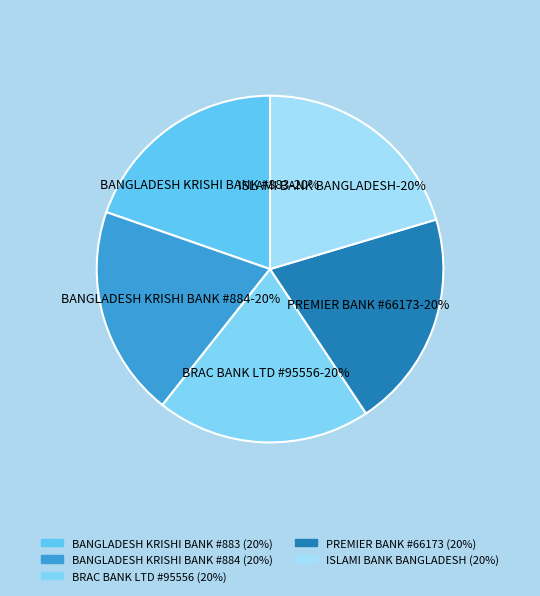

Which slice is the smallest?

BANGLADESH KRISHI BANK #883